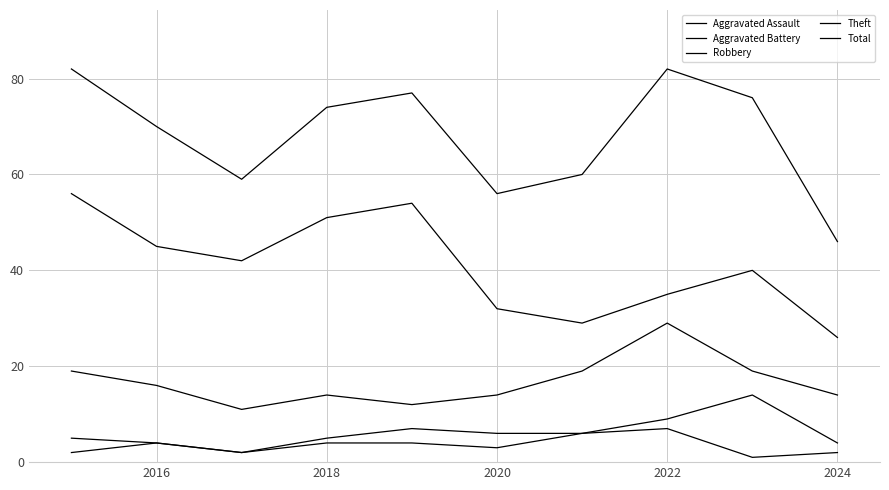

Is this an area chart (filled region under the line)?

No